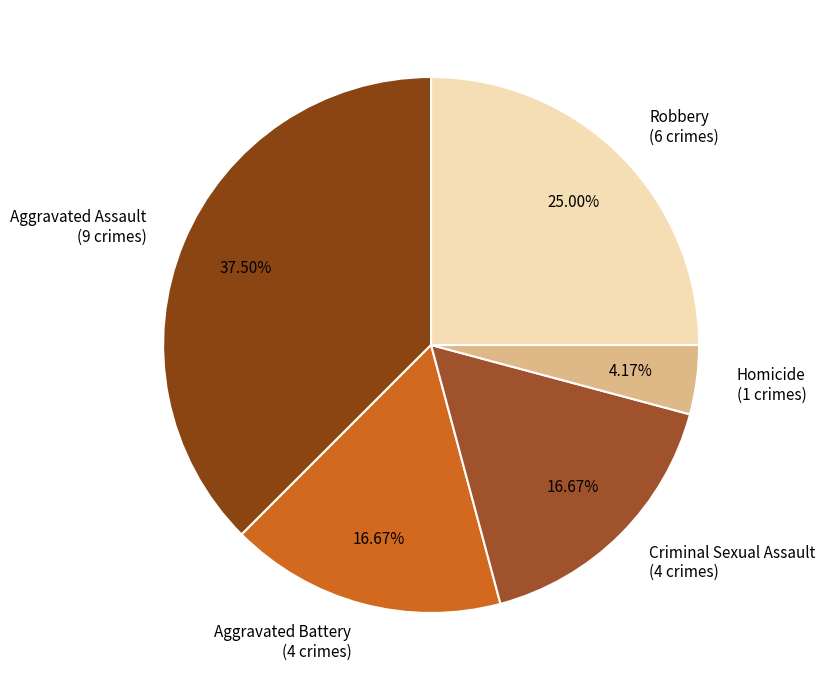

Is it true that Criminal Sexual Assault is 17% of the pie?

True